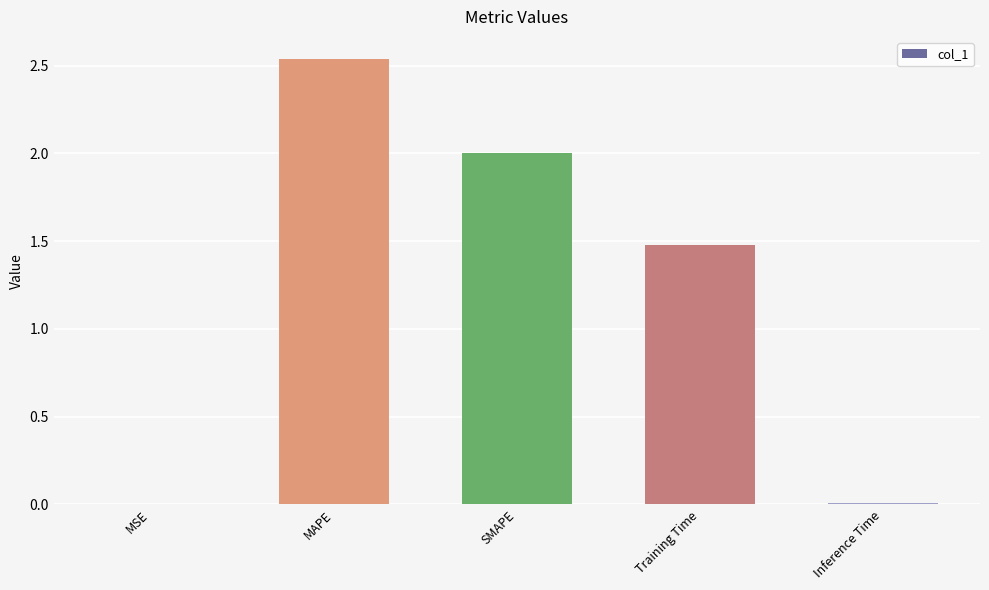

What is the average value?

1.2